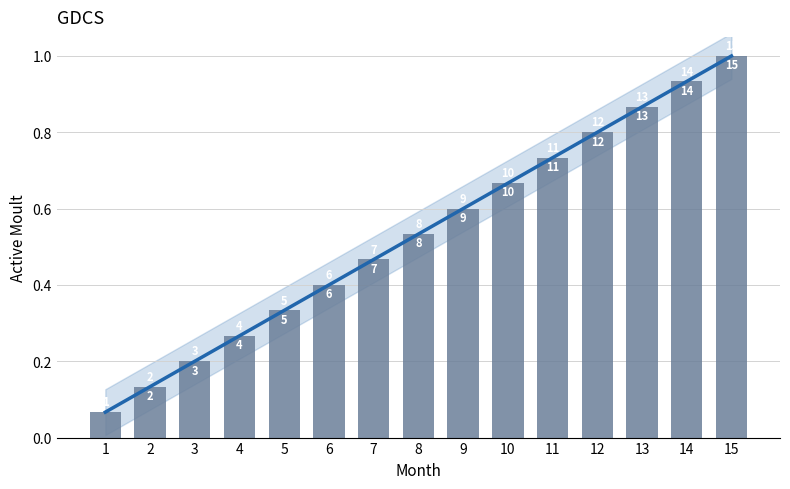

Count the number of data series in this chart.

1